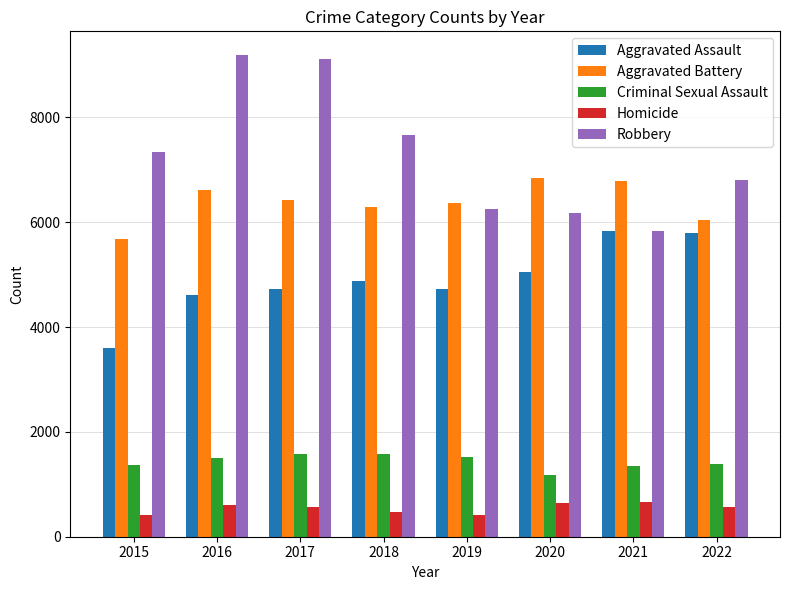

What is the difference between the second highest and minimum values in the Aggravated Assault series?

2190